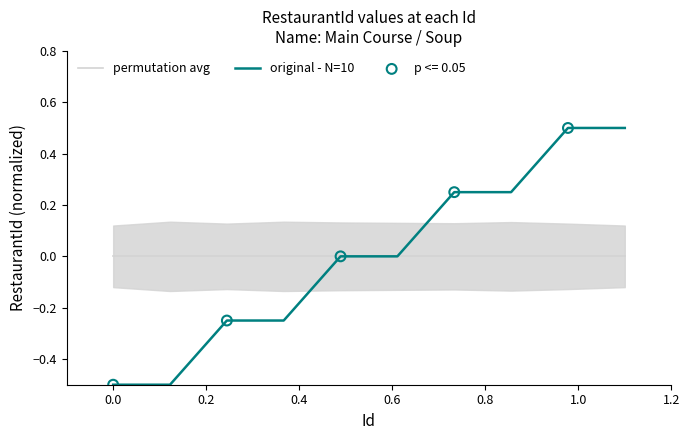

What are all the series names shown in the legend?

permutation avg, original - N=10